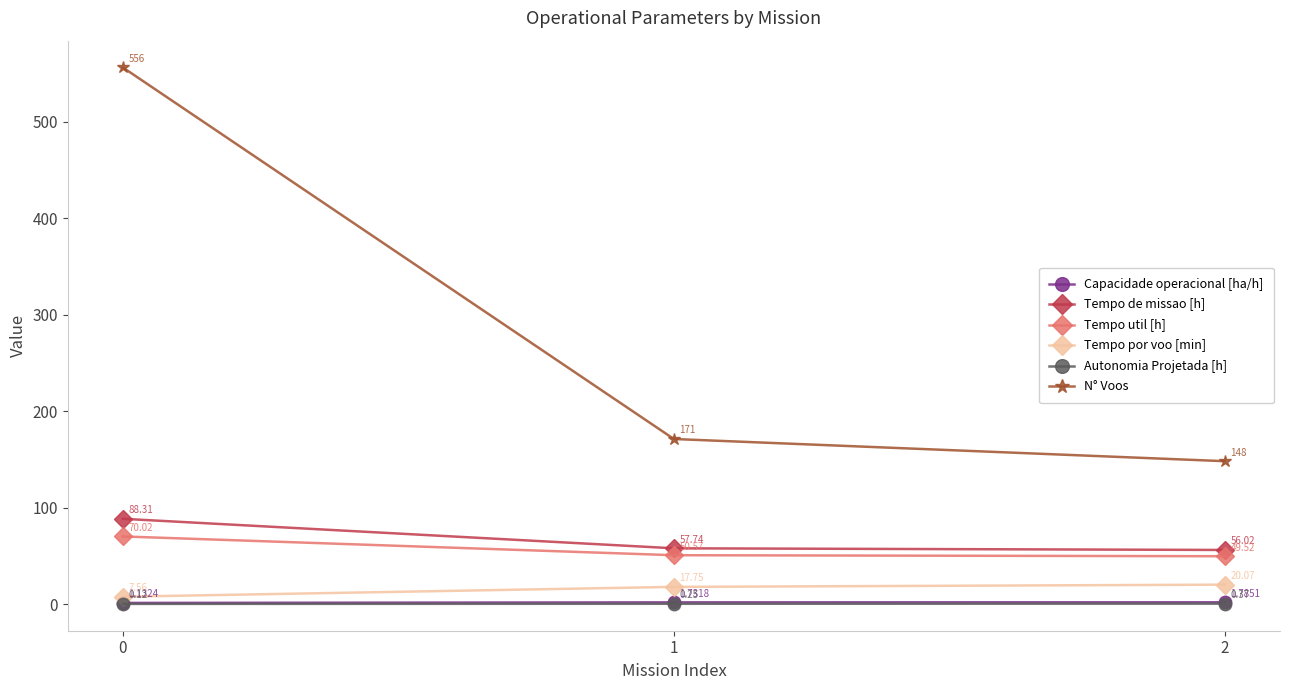

The Tempo por voo [min] series shows 20.1 at 2. True or false?

True